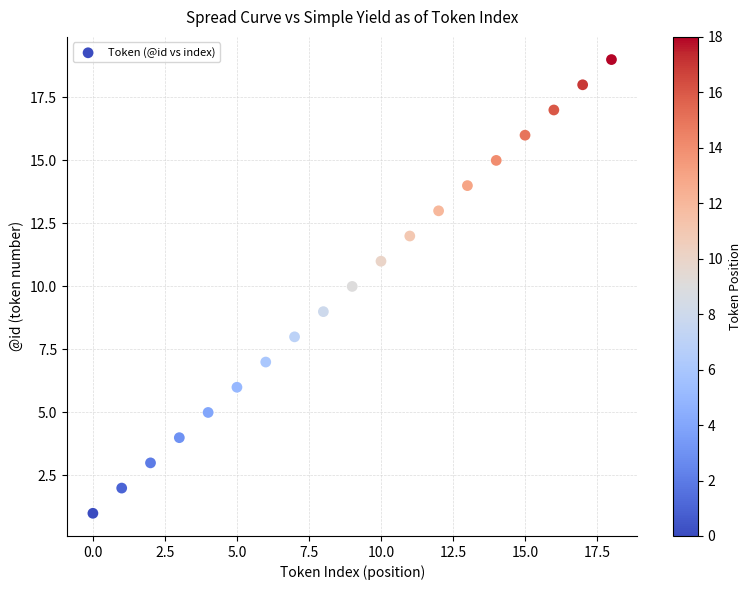

What is the range of Y values (max minus min)?

18